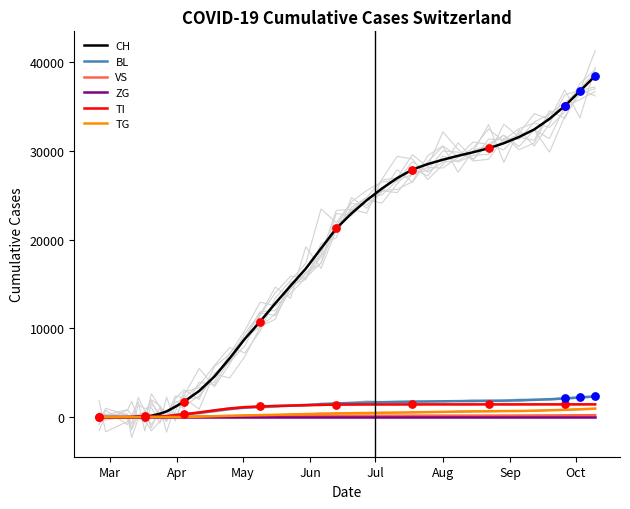

Which series contains the highest Y value?

CH